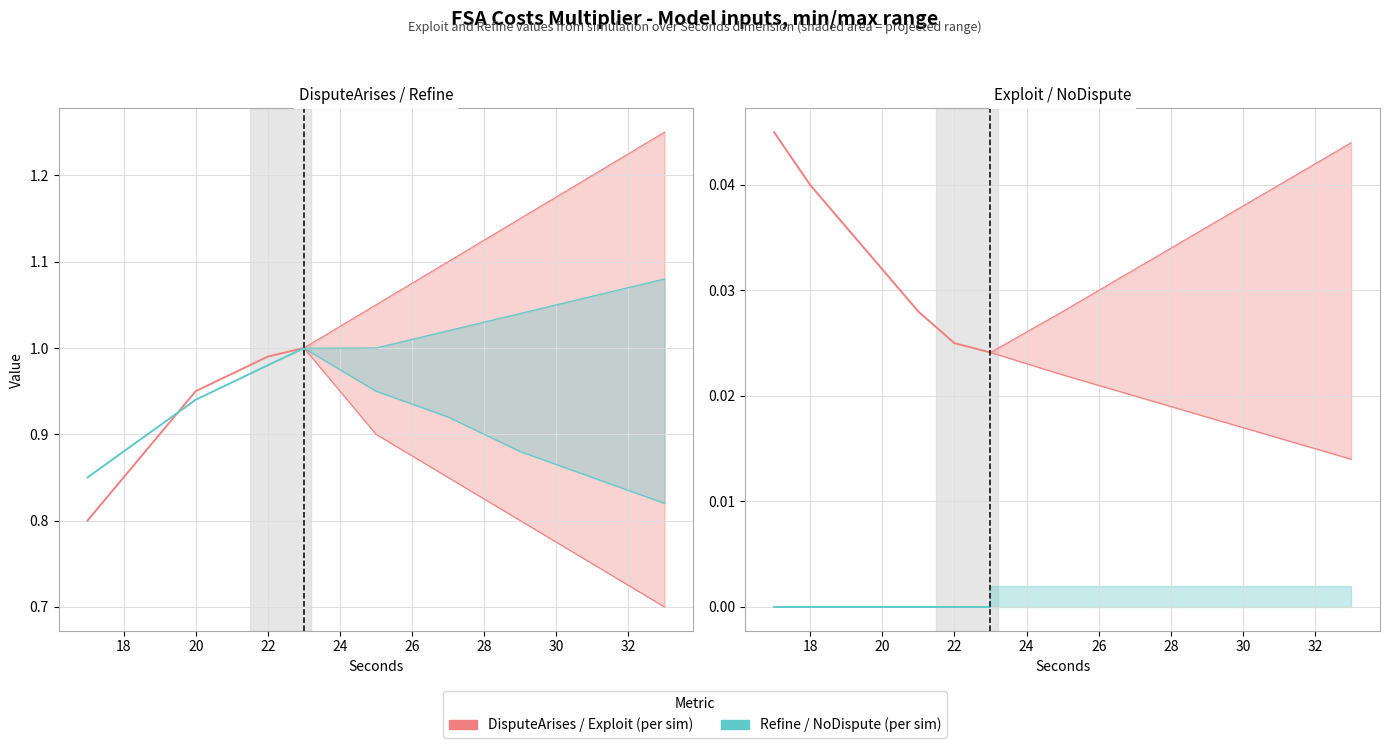

What is the sum of the DisputeArises values at 18 and 20?

1.8